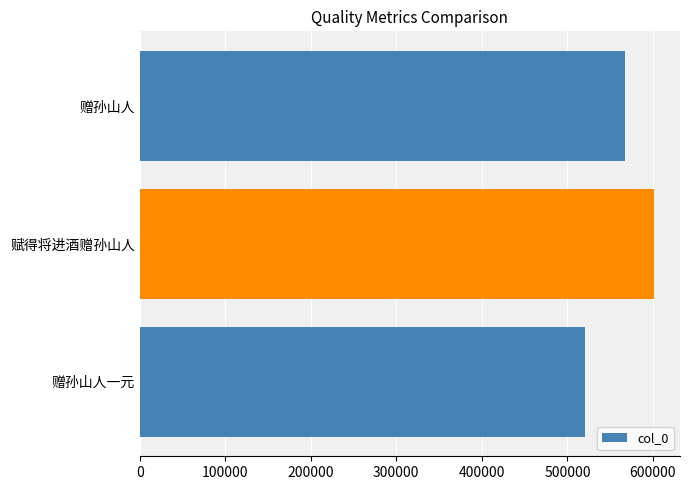

The value at 赠孙山人 is 567089. True or false?

True